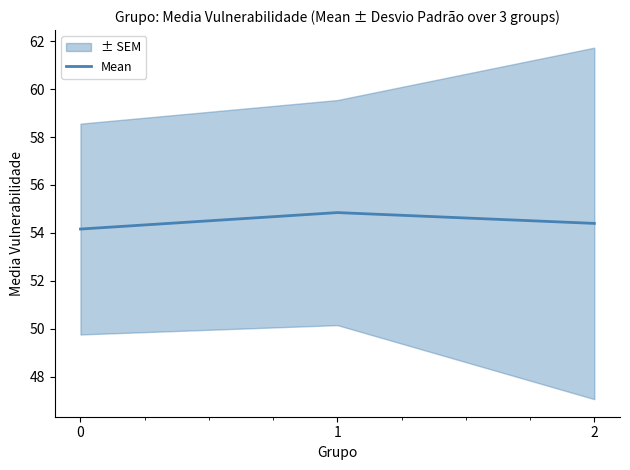

Count the number of data series in this chart.

1